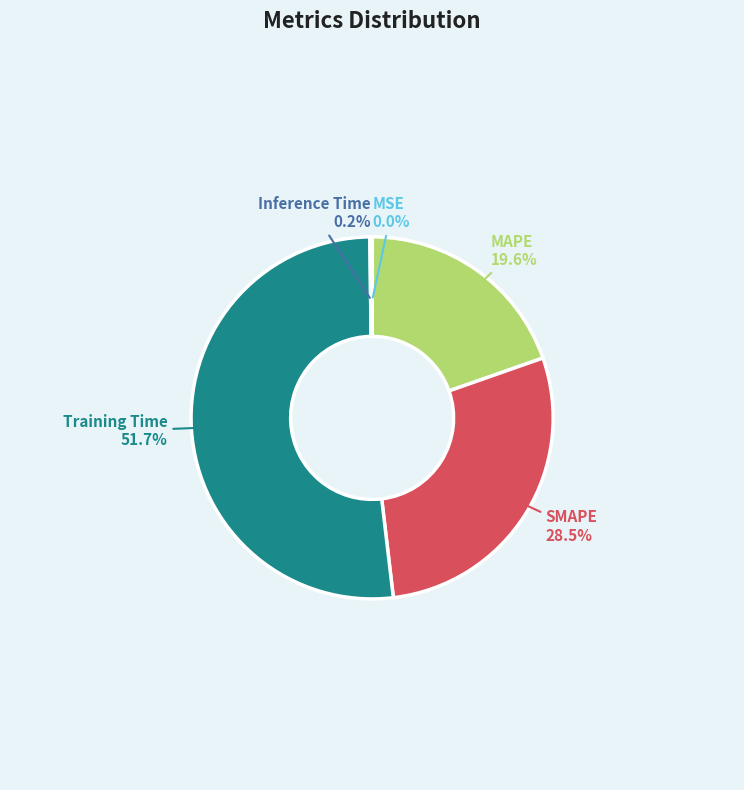

Combined, do SMAPE and MAPE account for over 50%?

No